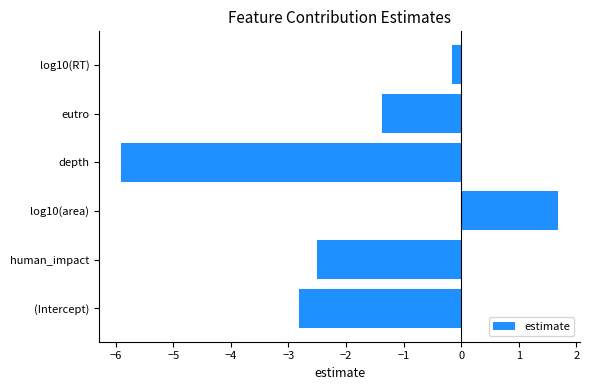

What is the sum of all values?

-11.1